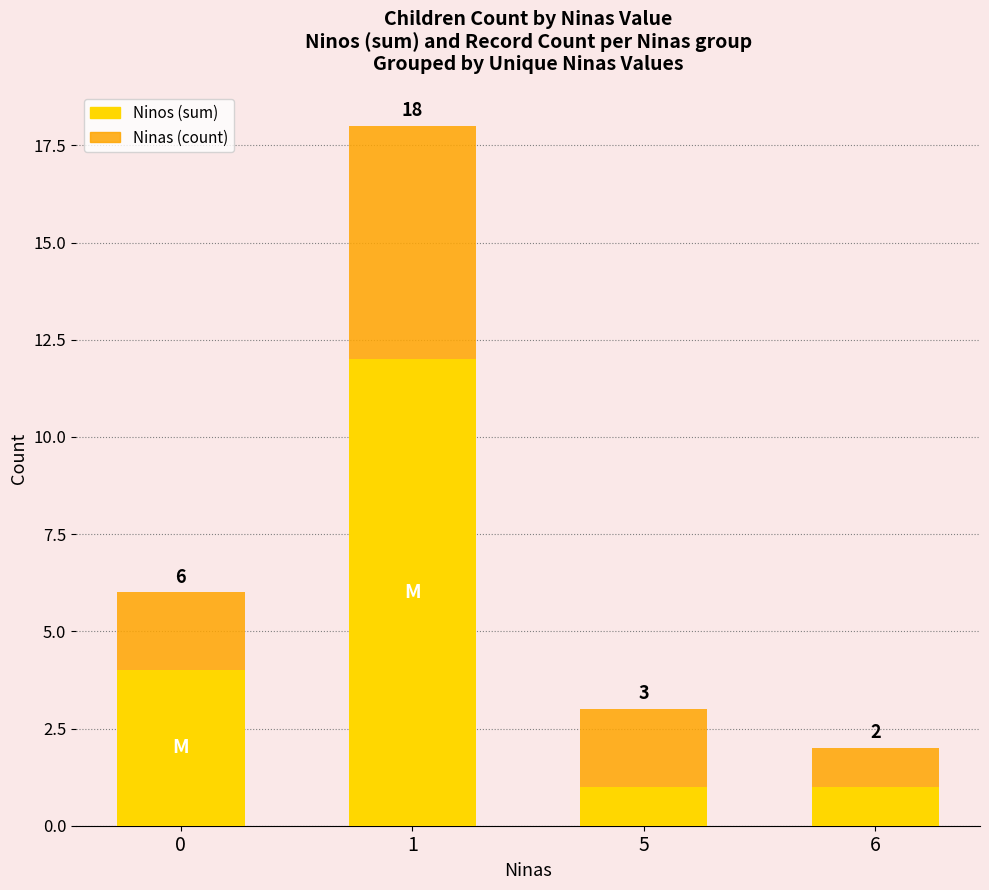

What is the total value across all series at 5?

3